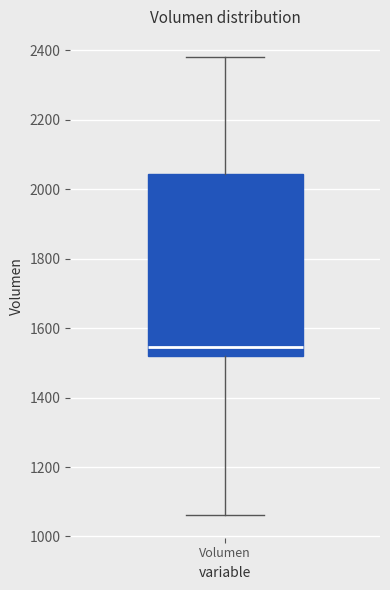

Read this box plot against the y-axis: the position of the median line, the range covered by the box, and the ends of both whiskers. The values are not printed on the chart, so give them approximately, as read against the axis.

median 1540, box 1520 to 2040, whiskers 1060 to 2380